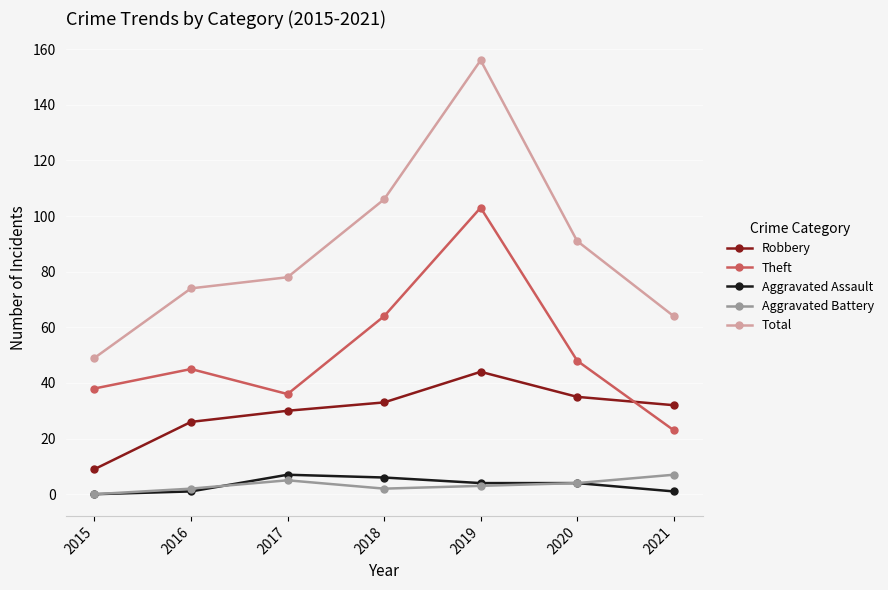

The value of Robbery at 2020 is 35. True or false?

True